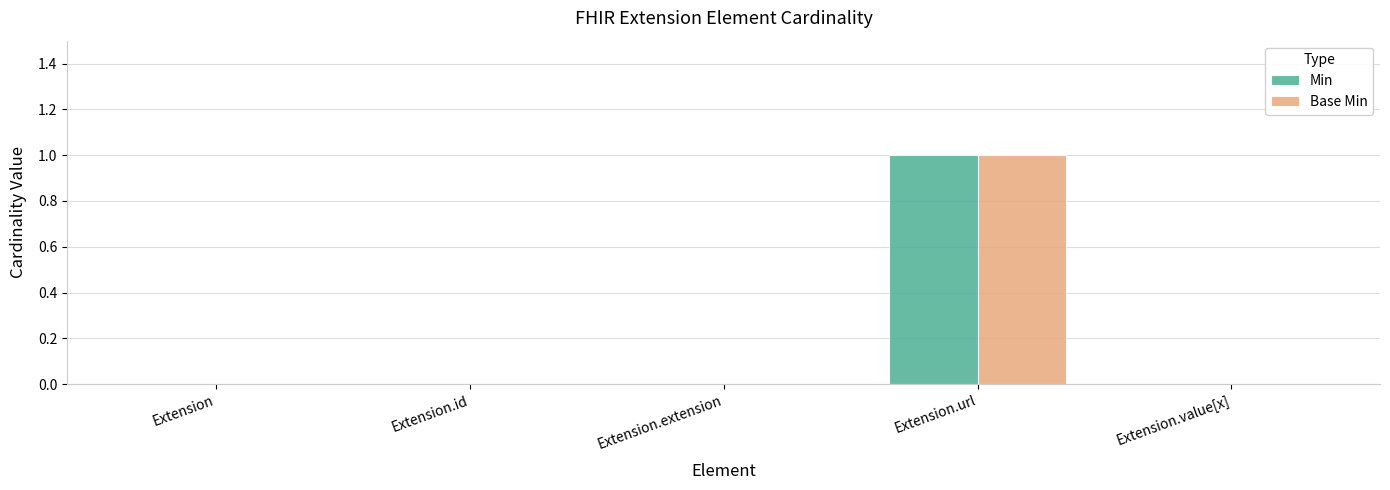

True or false: Min has a value of 0 at Extension.

True